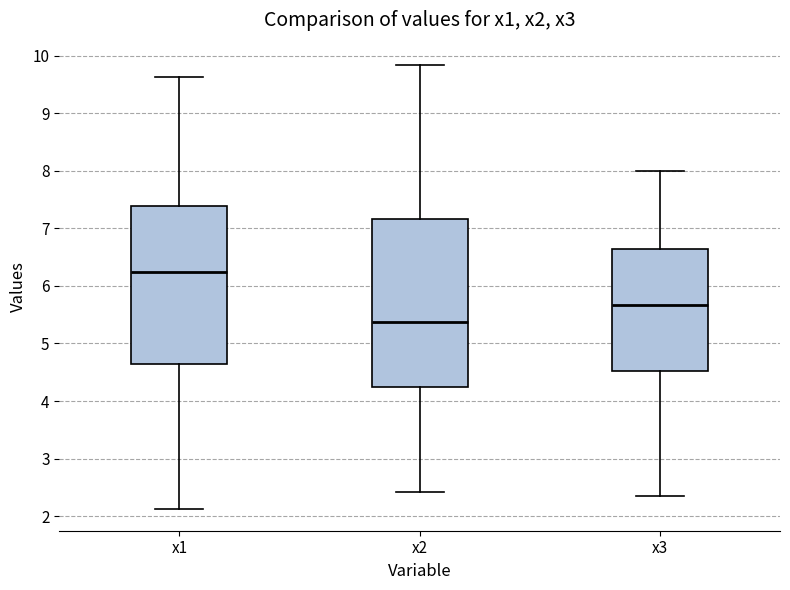

Which box has the highest median line?

x1